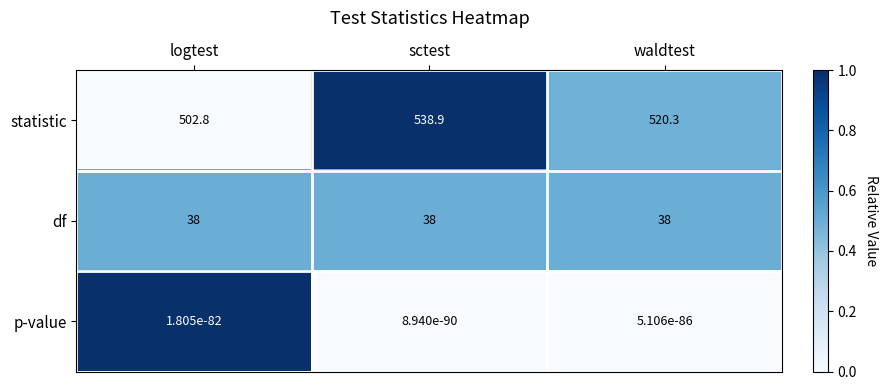

At how many categories does at least one series exceed 0?

3